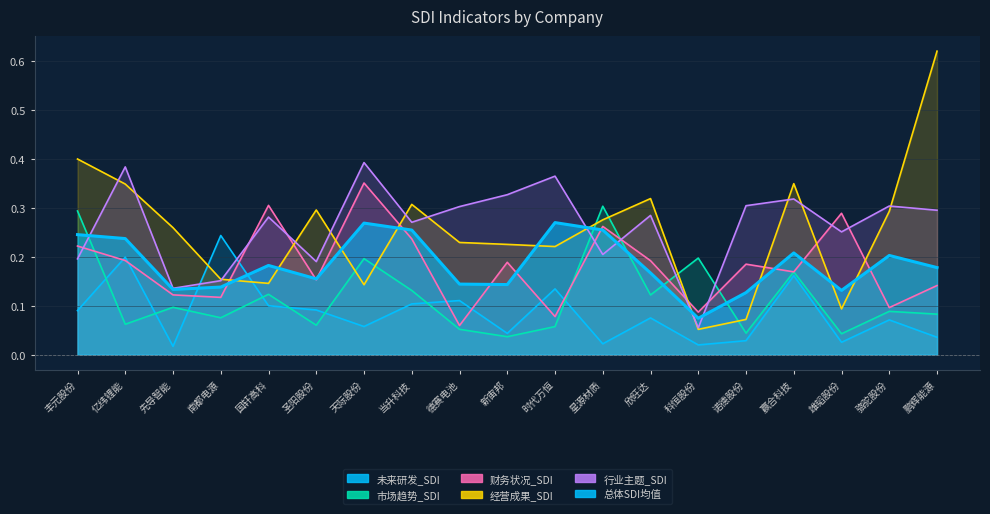

What is the minimum value for 行业主题_SDI?

0.1